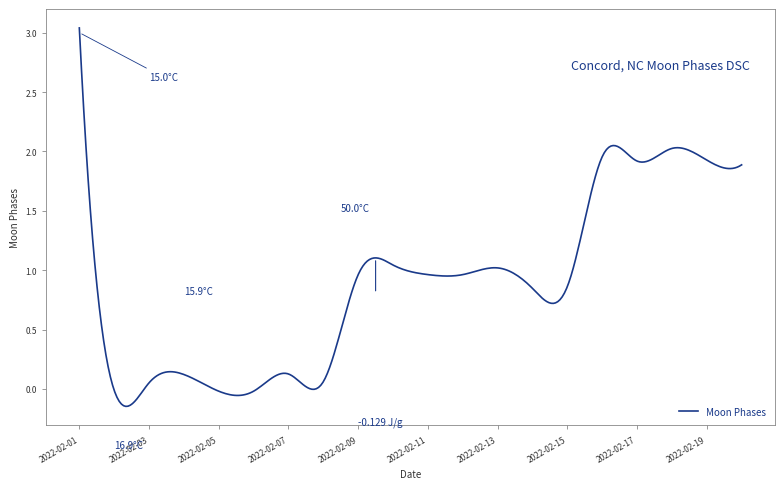

What is the difference between the maximum and minimum values?

3.2